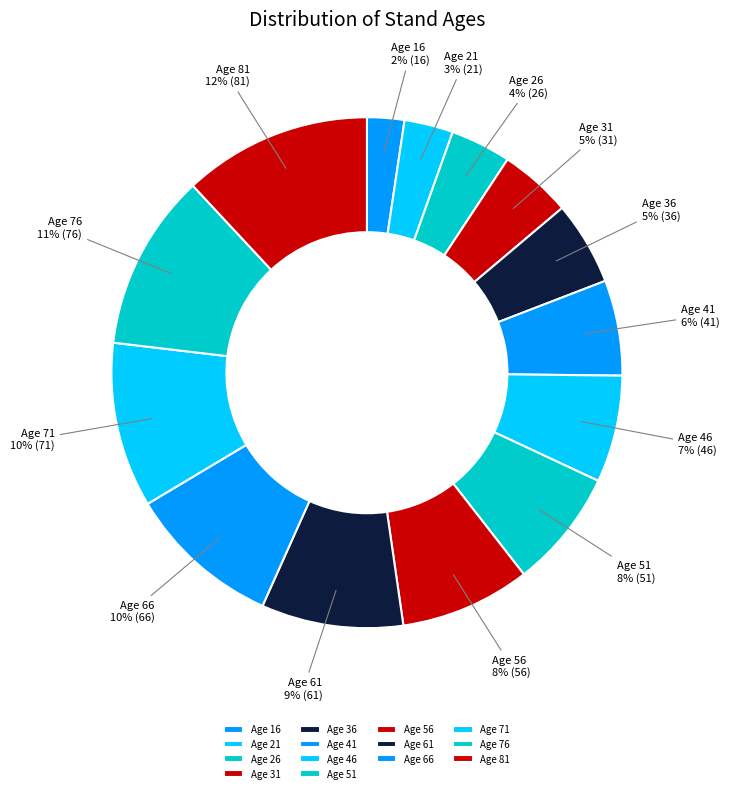

Is there a majority slice in this chart?

No